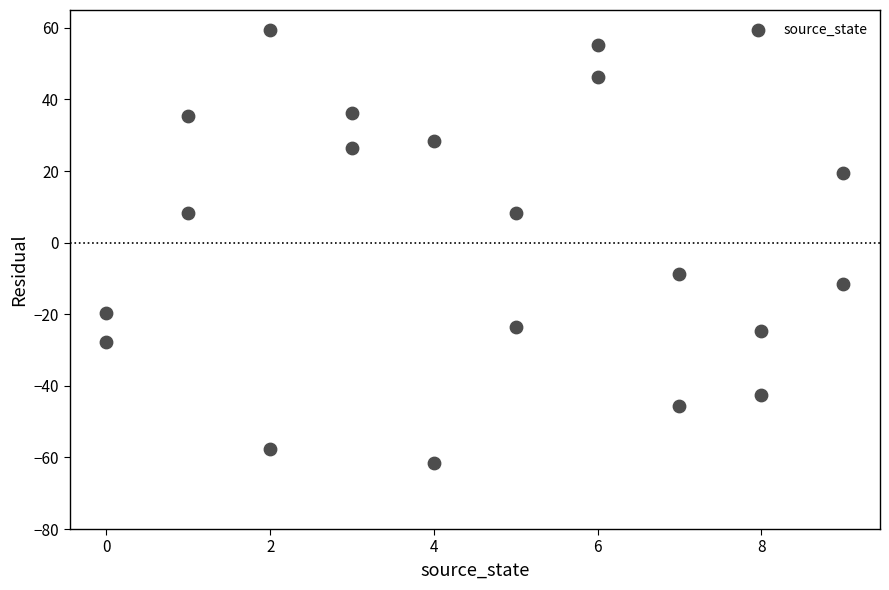

What is the range of Y values (max minus min)?

121.0